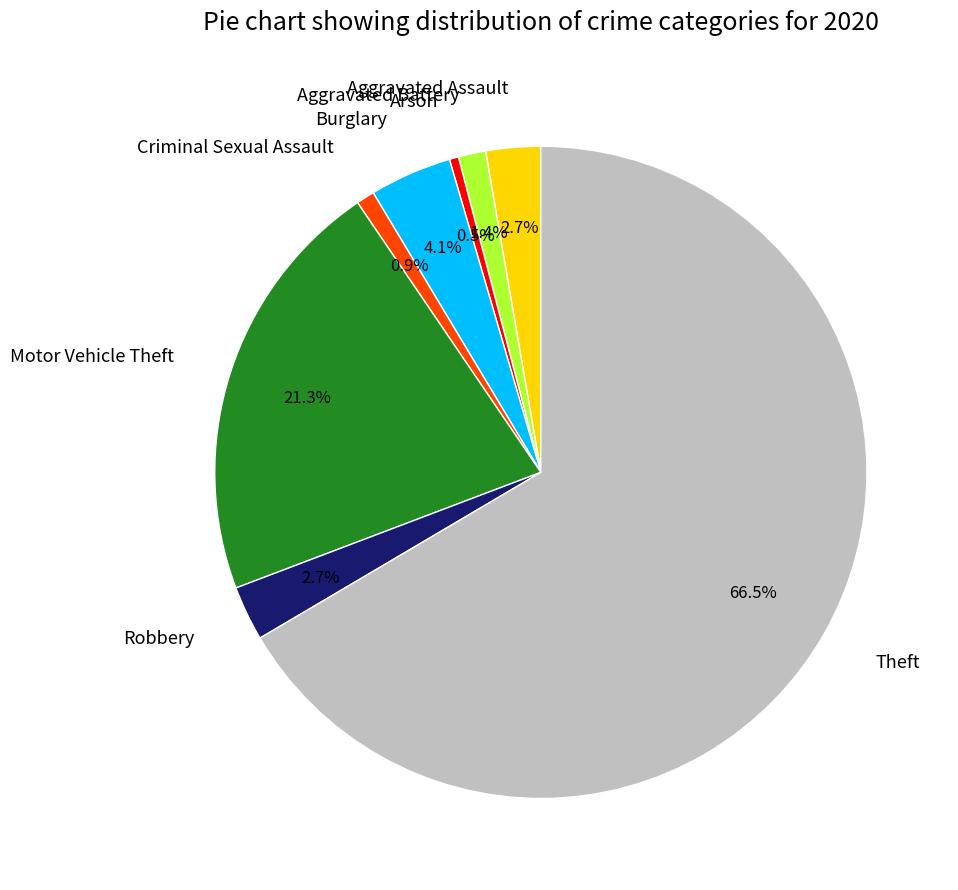

Which slice is the largest?

Theft